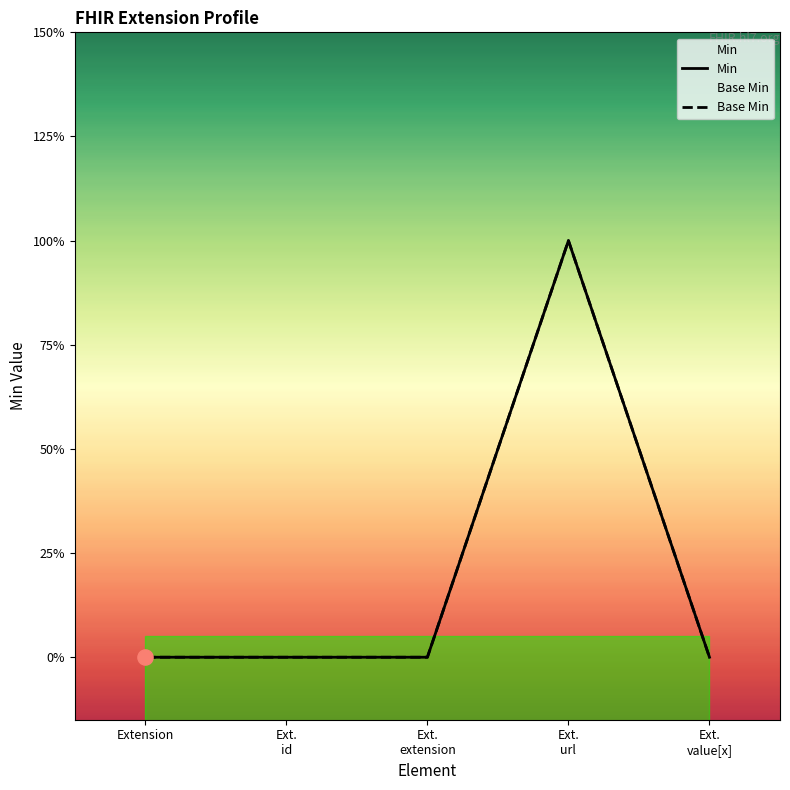

Which series contains the highest Y value?

Min